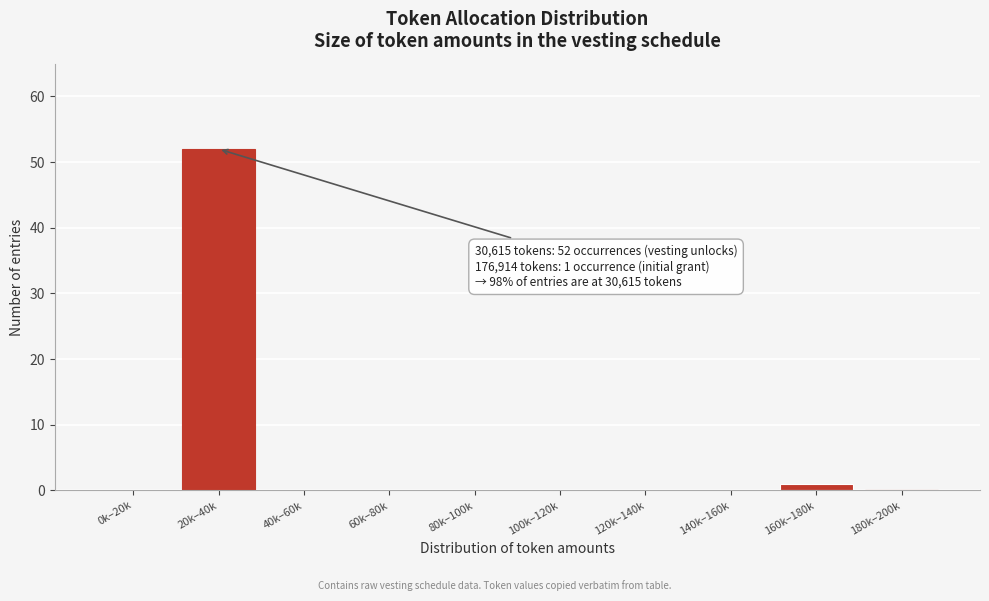

Reading right to left, what are all the values shown in this chart?

180k–200k=0	160k–180k=1	140k–160k=0	120k–140k=0	100k–120k=0	80k–100k=0	60k–80k=0	40k–60k=0	20k–40k=52	0k–20k=0